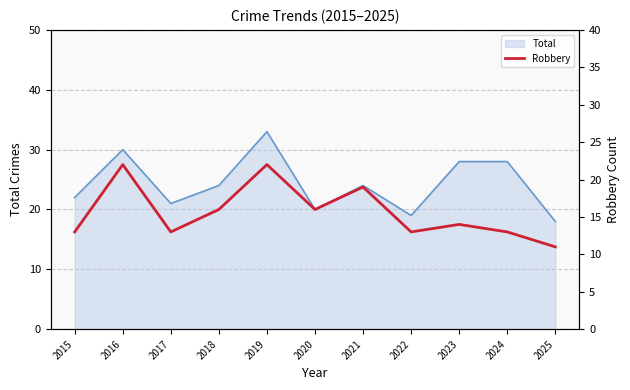

Between 2018 and 2022, which is larger?

2018